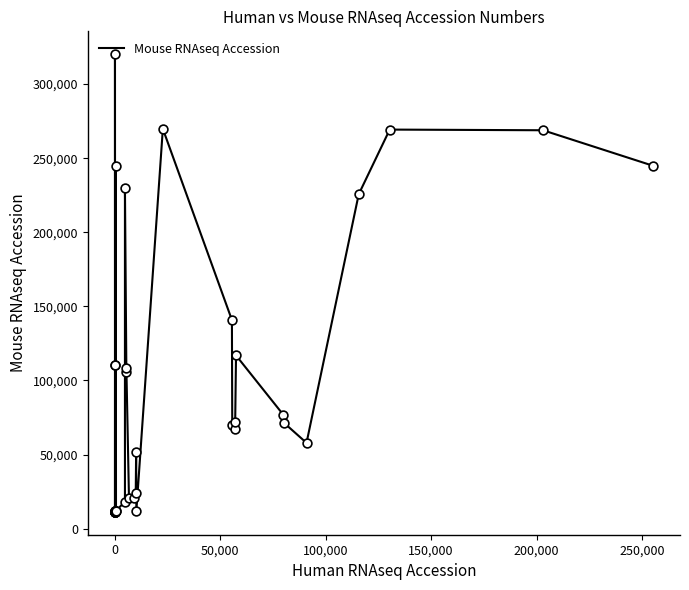

What is the difference between the maximum and minimum values?

308779